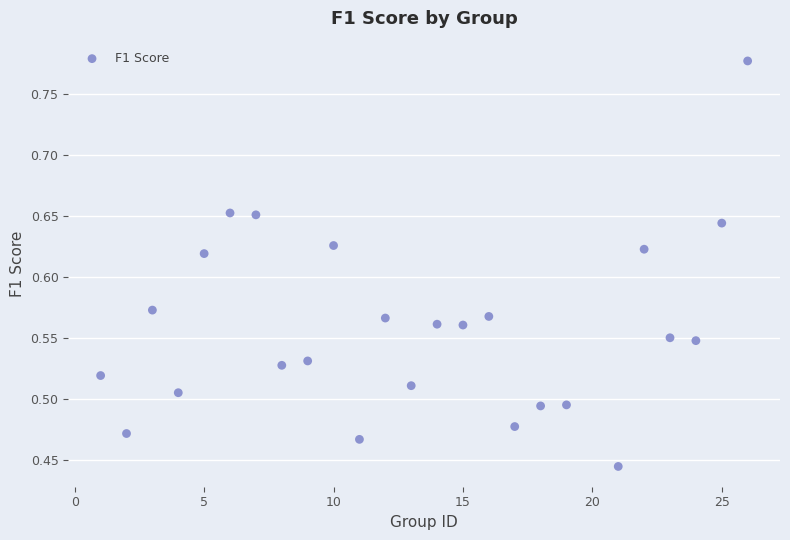

What is the range of X values (max minus min)?

25.0